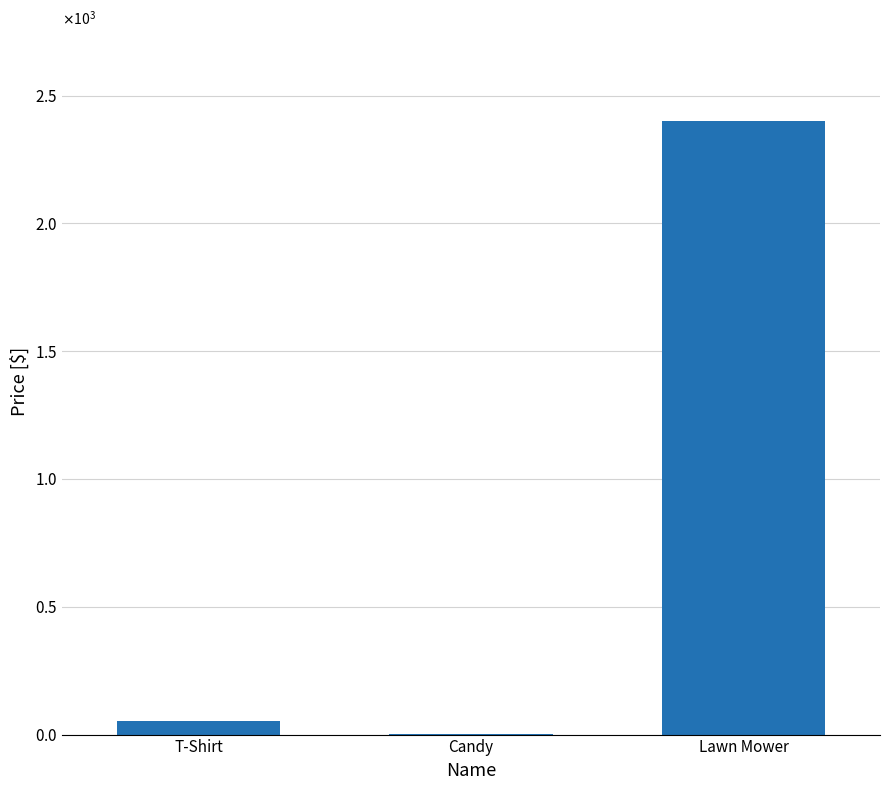

What position from the right is T-Shirt?

3